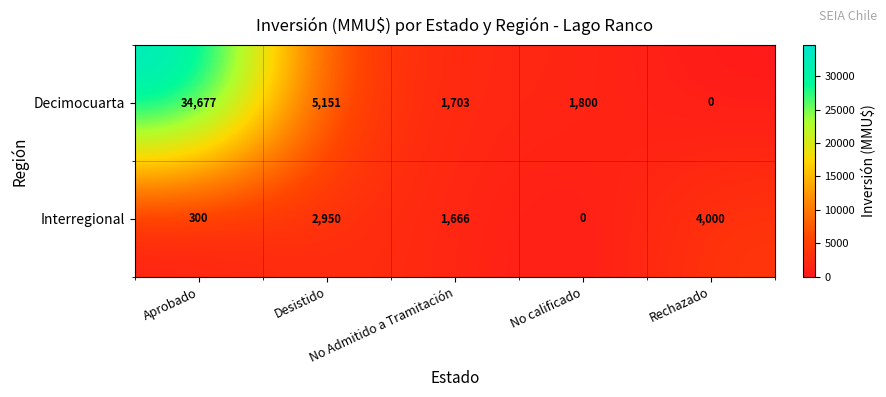

Count the number of categories in the chart.

5